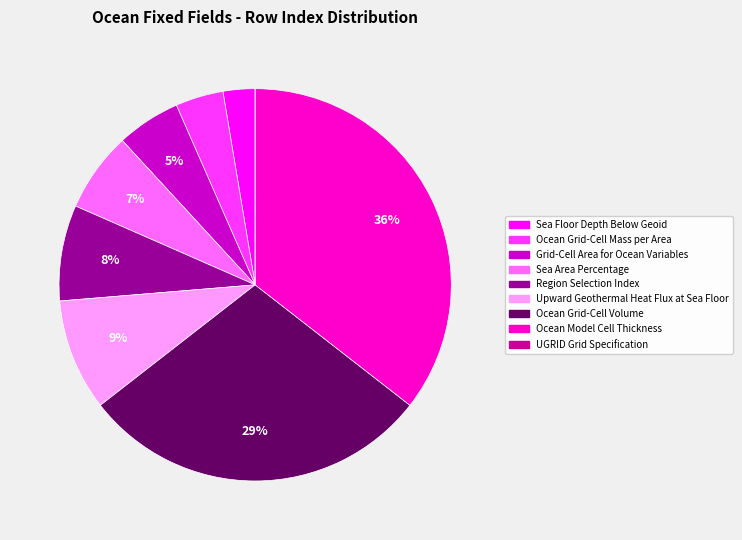

Between Ocean Model Cell Thickness and Sea Area Percentage, which is larger?

Ocean Model Cell Thickness